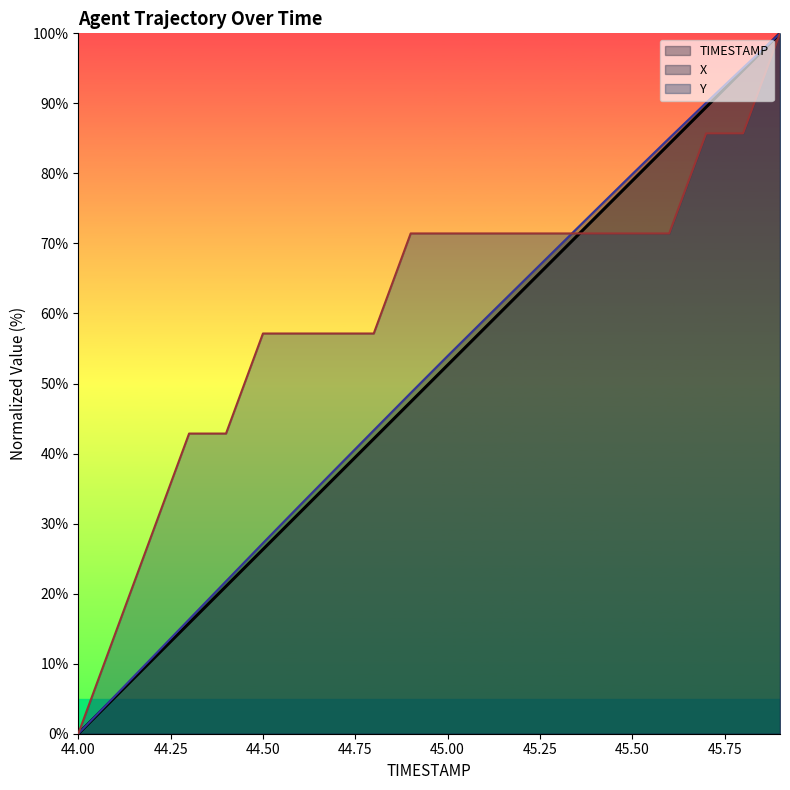

At which label does TIMESTAMP reach its peak?

45.9